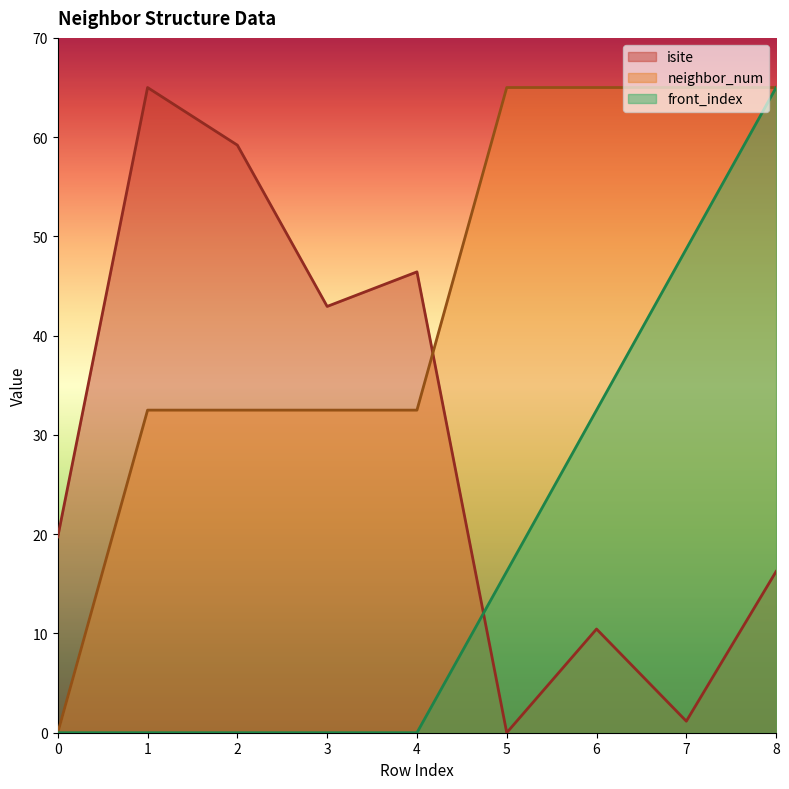

What is the sum of all isite values?

261.2